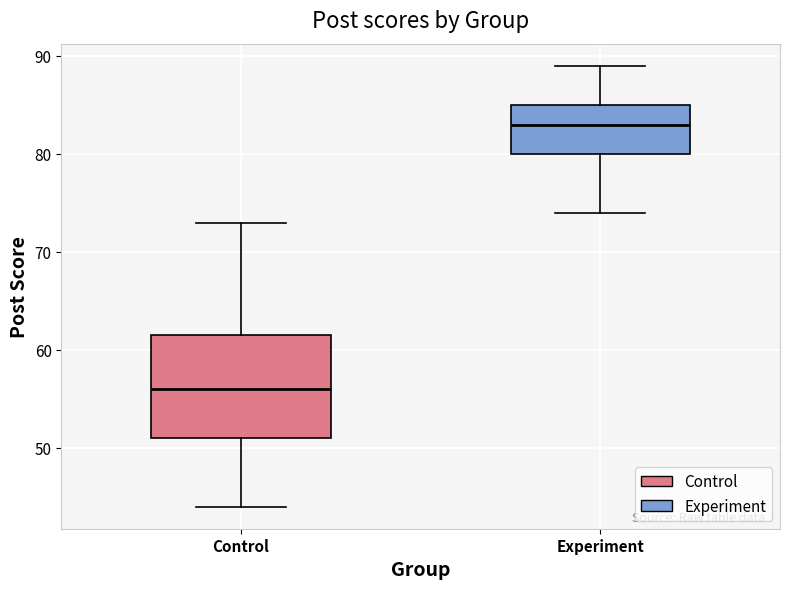

Which box's median line is the highest?

Experiment